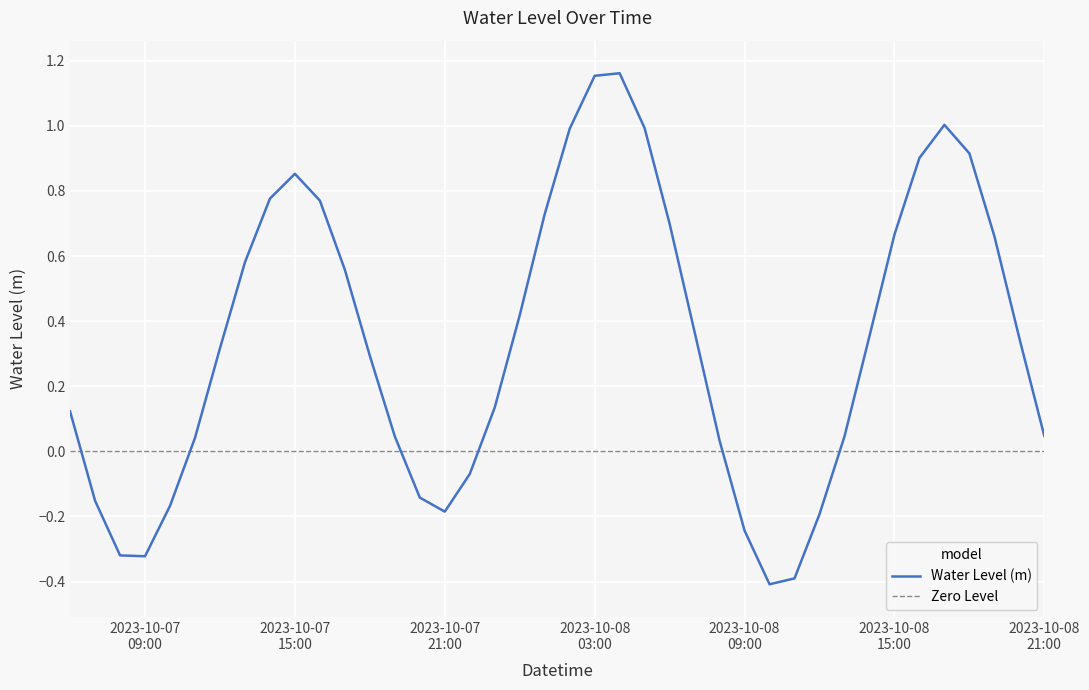

How many interior local peaks (higher than both neighbors) does the data have?

3